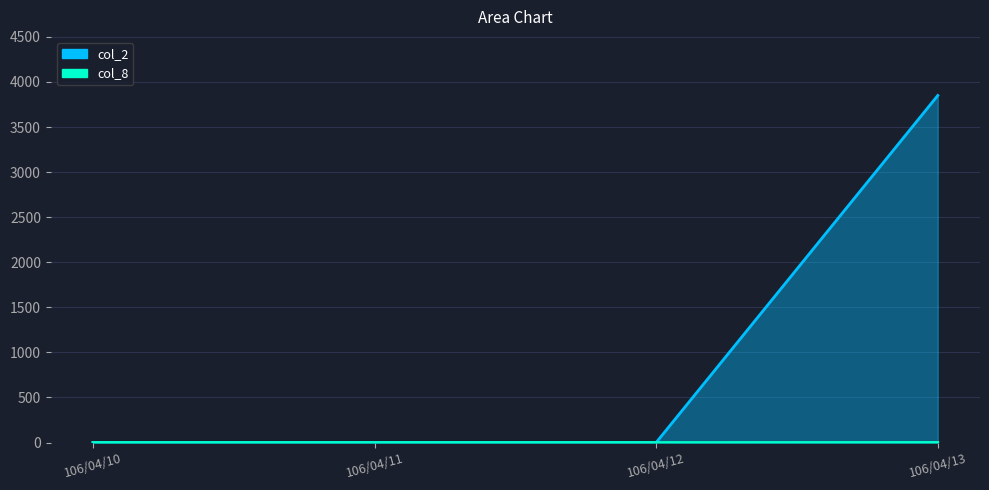

Does the chart have visible grid lines?

Yes